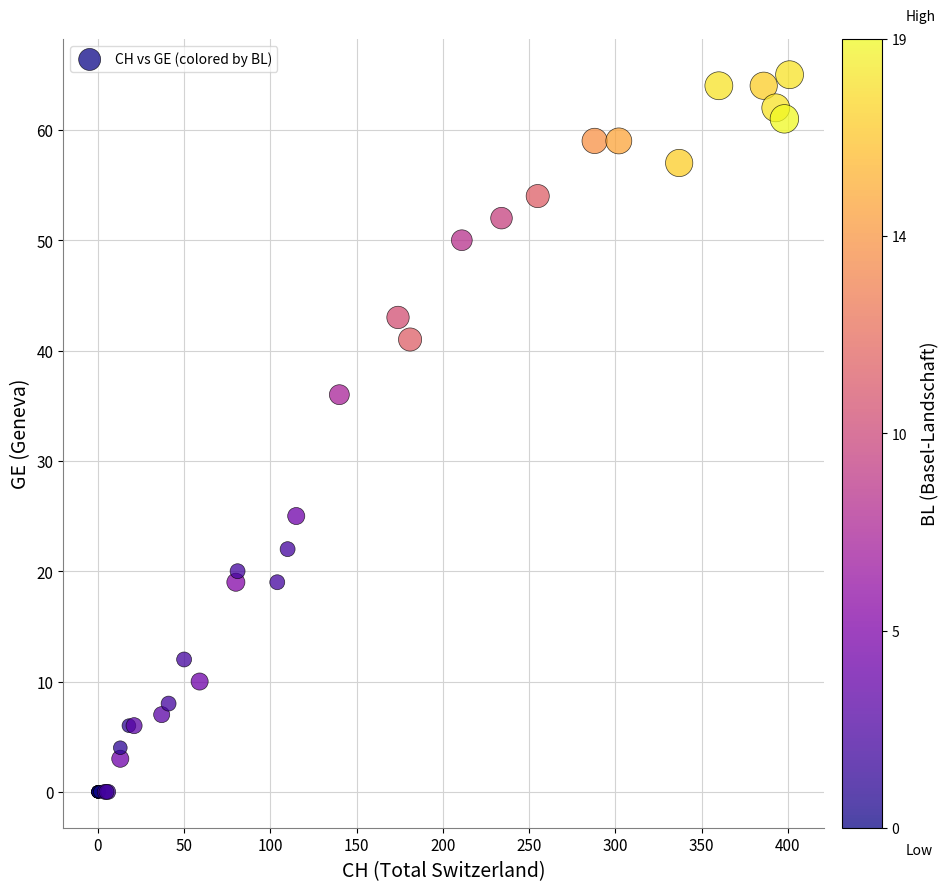

What Y value in the scatter plot is closest to 32?

36